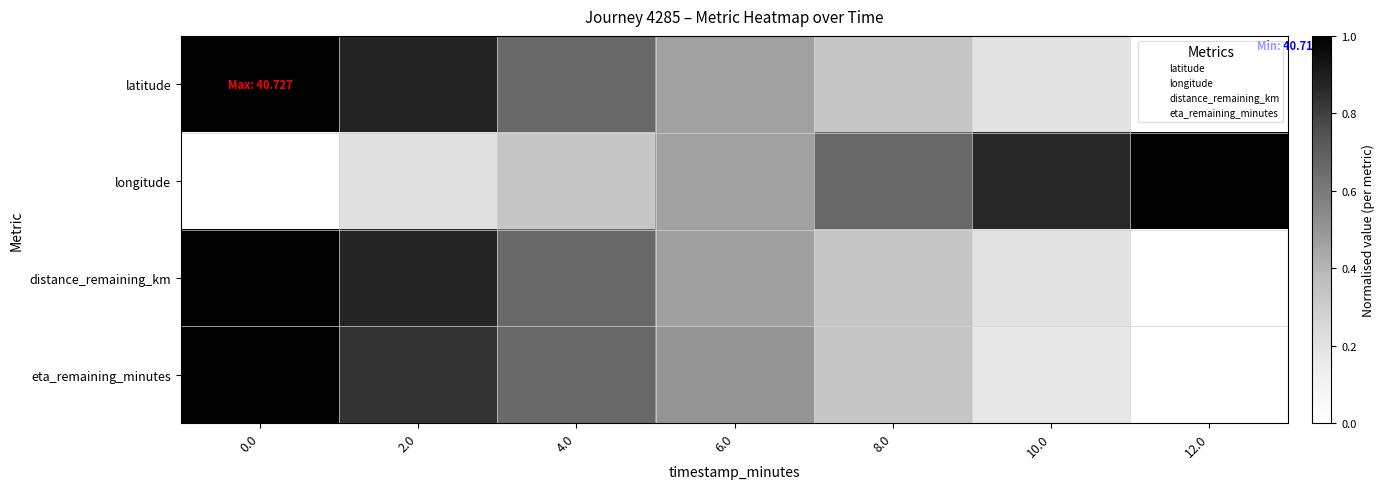

Reading right to left, extract all data points from this chart.

latitude: 12.0=0.0	10.0=0.2	8.0=0.3	6.0=0.5	4.0=0.7	2.0=0.9	0.0=1.0
longitude: 12.0=1.0	10.0=0.9	8.0=0.7	6.0=0.5	4.0=0.3	2.0=0.2	0.0=0.0
distance_remaining_km: 12.0=0.0	10.0=0.2	8.0=0.3	6.0=0.5	4.0=0.7	2.0=0.9	0.0=1.0
eta_remaining_minutes: 12.0=0.0	10.0=0.2	8.0=0.3	6.0=0.5	4.0=0.7	2.0=0.8	0.0=1.0